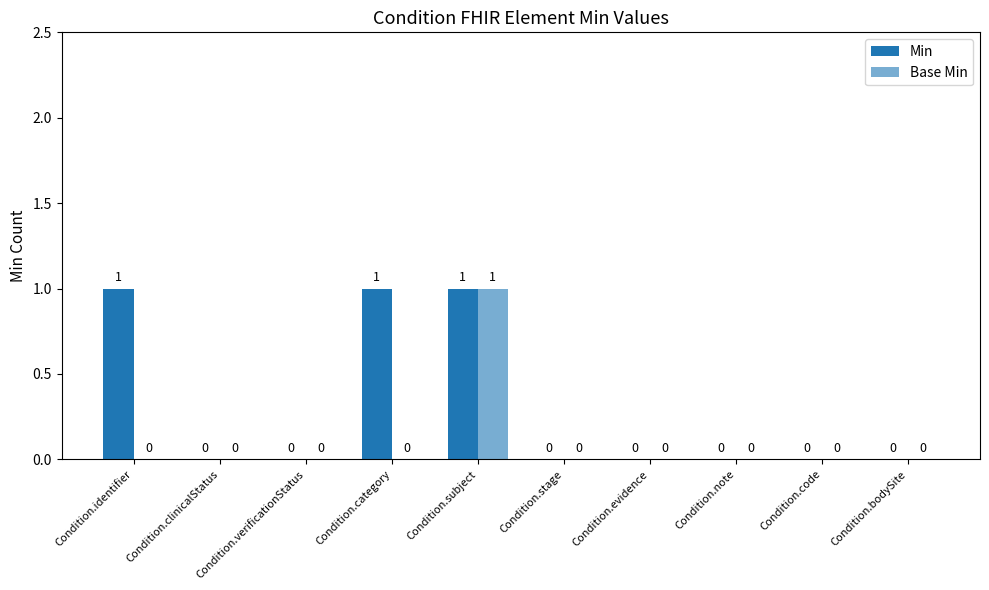

How many values in Min are above zero?

3